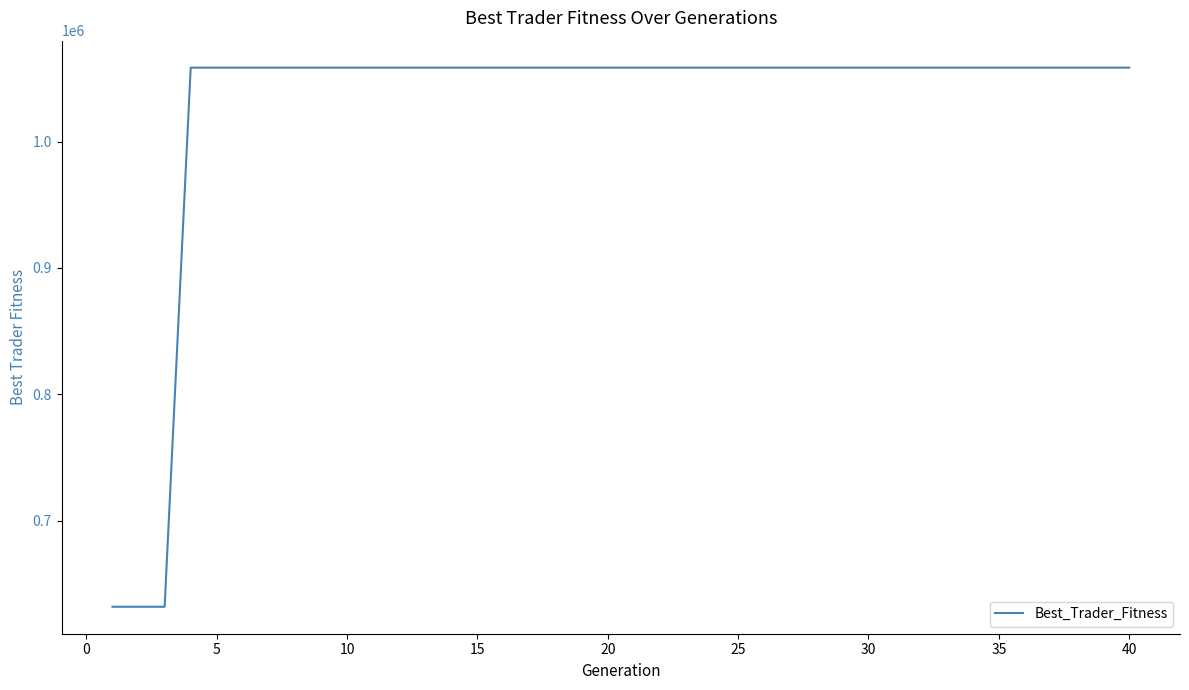

Reading left to right, what are all the values shown in this chart?

631854.9	631854.9	631854.9	1058518.6	1058518.6	1058518.6	1058518.6	1058518.6	1058518.6	1058518.6	1058518.6	1058518.6	1058518.6	1058518.6	1058518.6	1058518.6	1058518.6	1058518.6	1058518.6	1058518.6	1058518.6	1058518.6	1058518.6	1058518.6	1058518.6	1058518.6	1058518.6	1058518.6	1058518.6	1058518.6	1058518.6	1058518.6	1058518.6	1058518.6	1058518.6	1058518.6	1058518.6	1058518.6	1058518.6	1058518.6